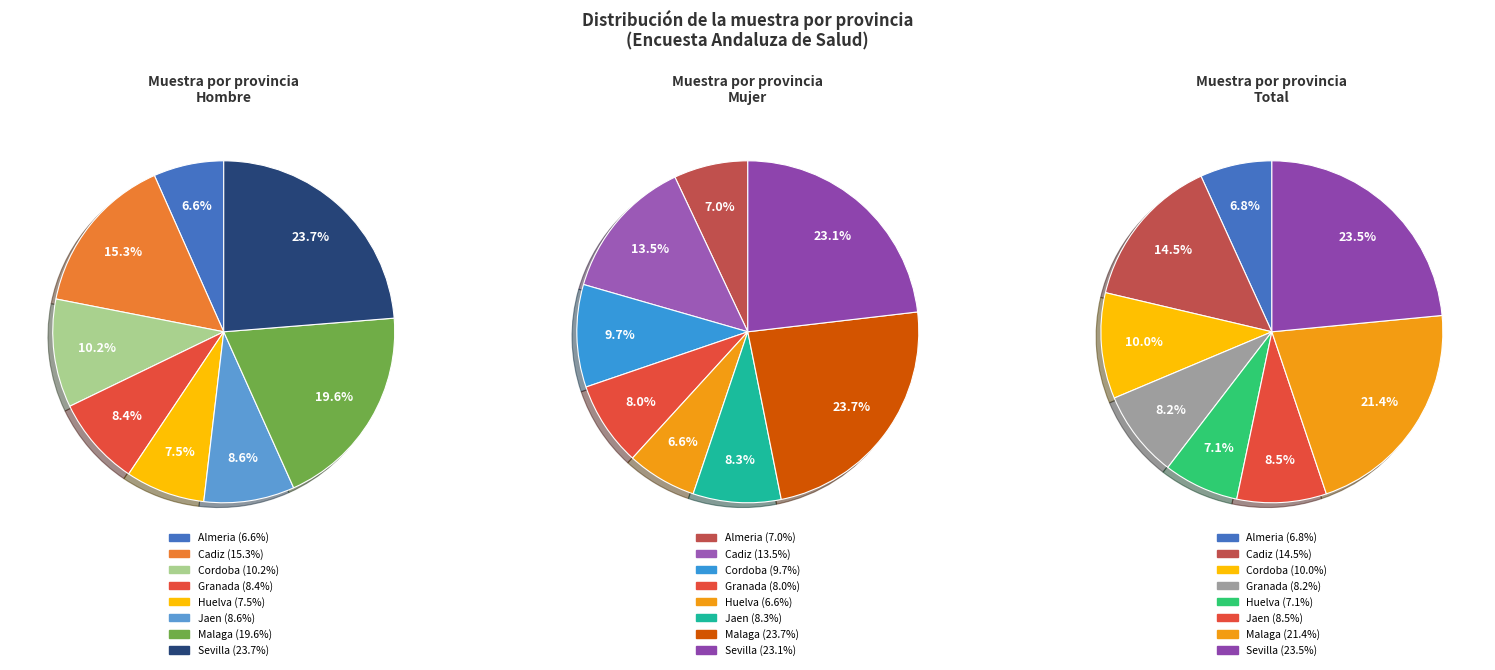

Which has a higher value, Sevilla or Huelva?

Sevilla